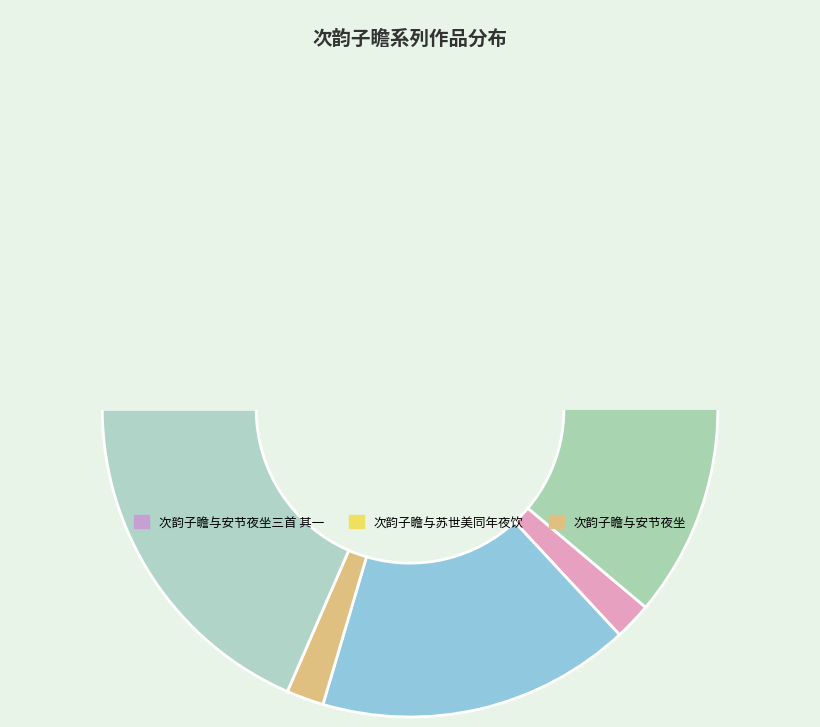

Is the sum of 次韵子瞻与安节夜坐三首 其一 and 次韵子瞻与安节夜坐 greater than half?

No